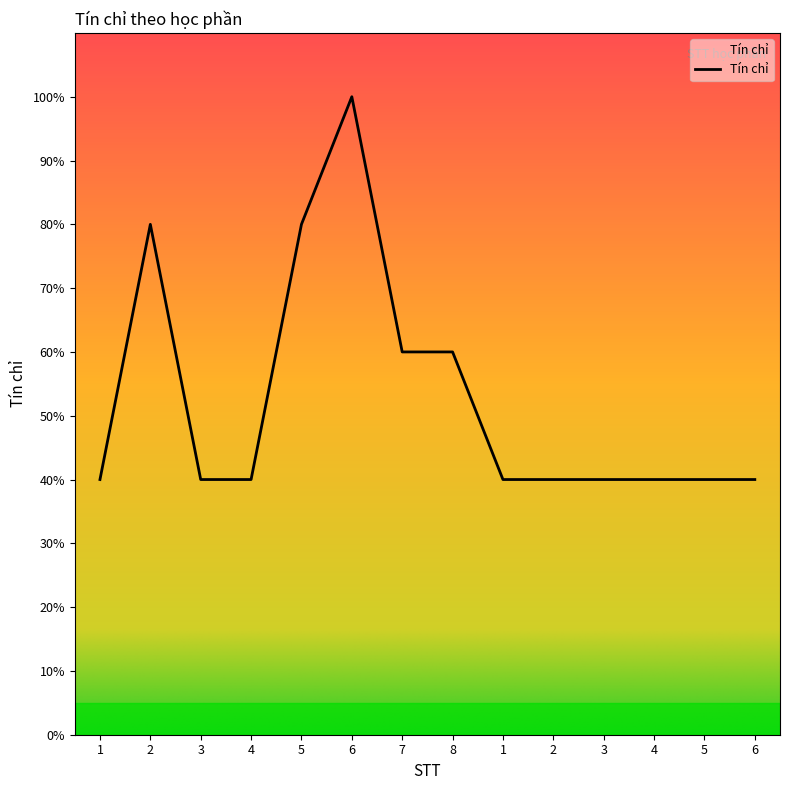

At which category does the data reach its first local peak?

2